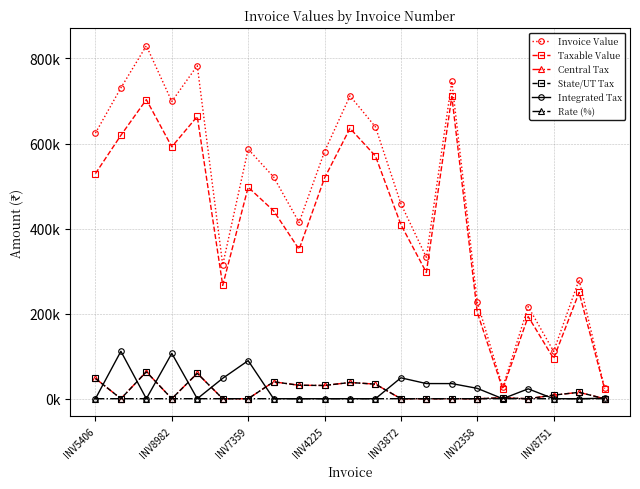

Is this an area chart (filled region under the line)?

No